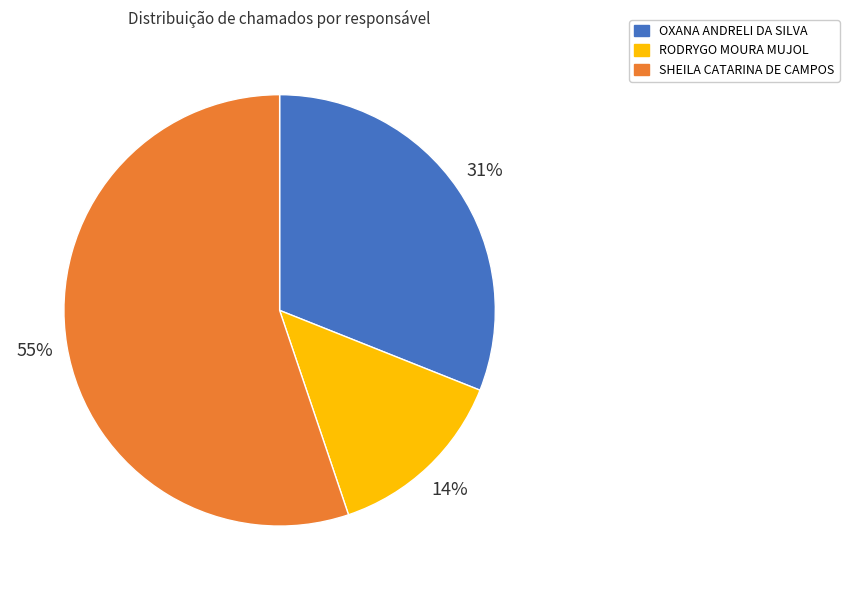

Rank the categories by value from highest to lowest.

SHEILA CATARINA DE CAMPOS, OXANA ANDRELI DA SILVA, RODRYGO MOURA MUJOL